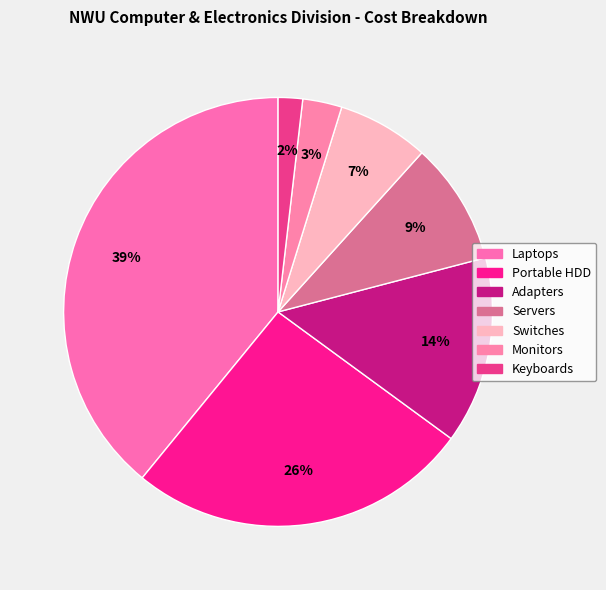

Approximately how many times larger is the value at Laptops compared to Portable HDD?

1.5